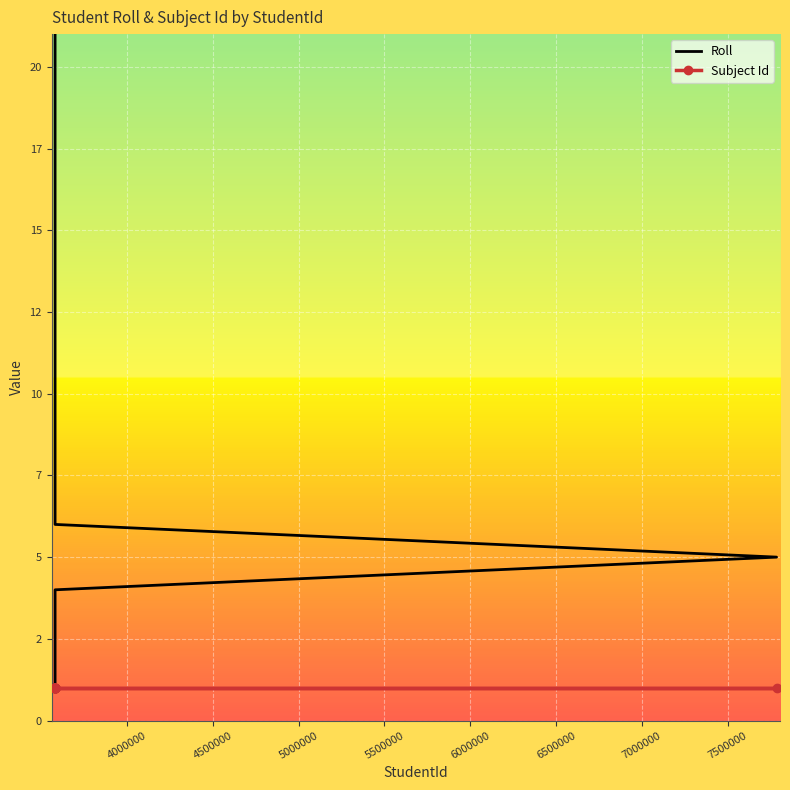

True or false: Subject Id and Roll cross at least once.

False